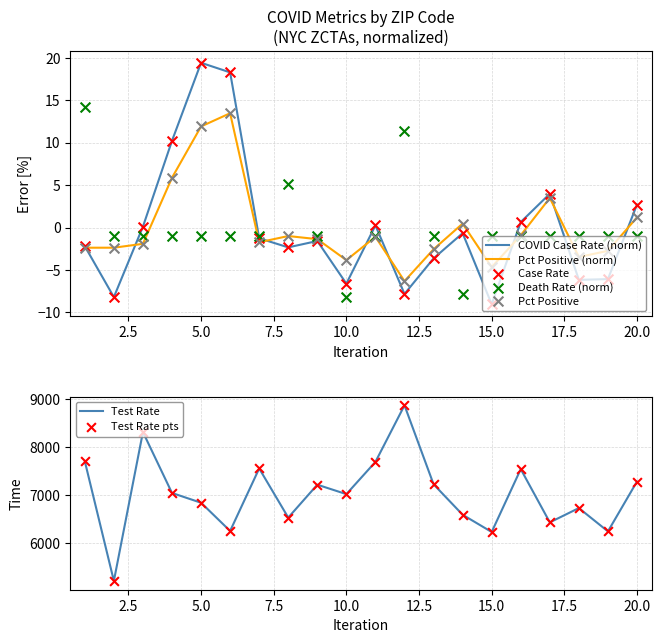

Which series reaches the maximum Y coordinate?

TEST_RATE